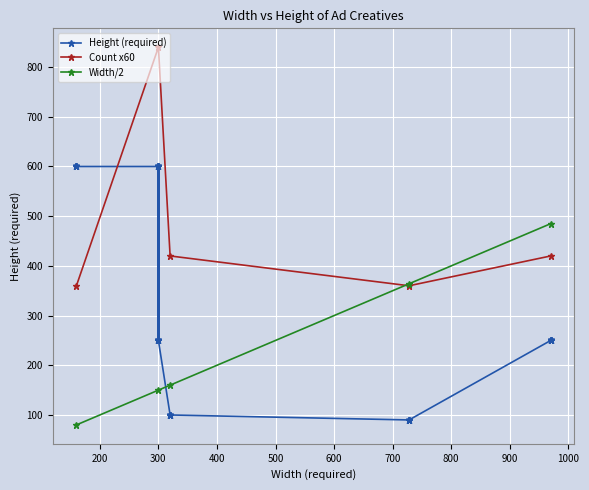

How many interior local peaks does the Count x60 series have?

1